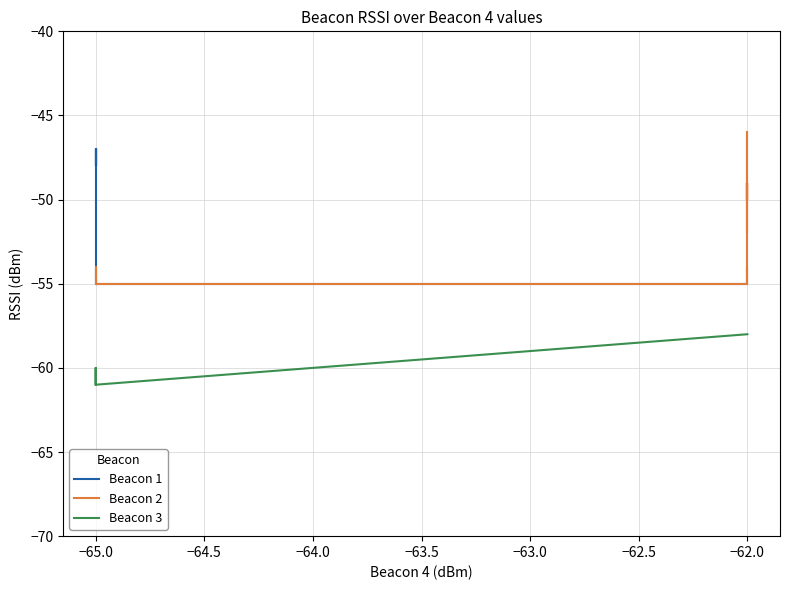

The Beacon 3 series shows -81 at −62.0. True or false?

False